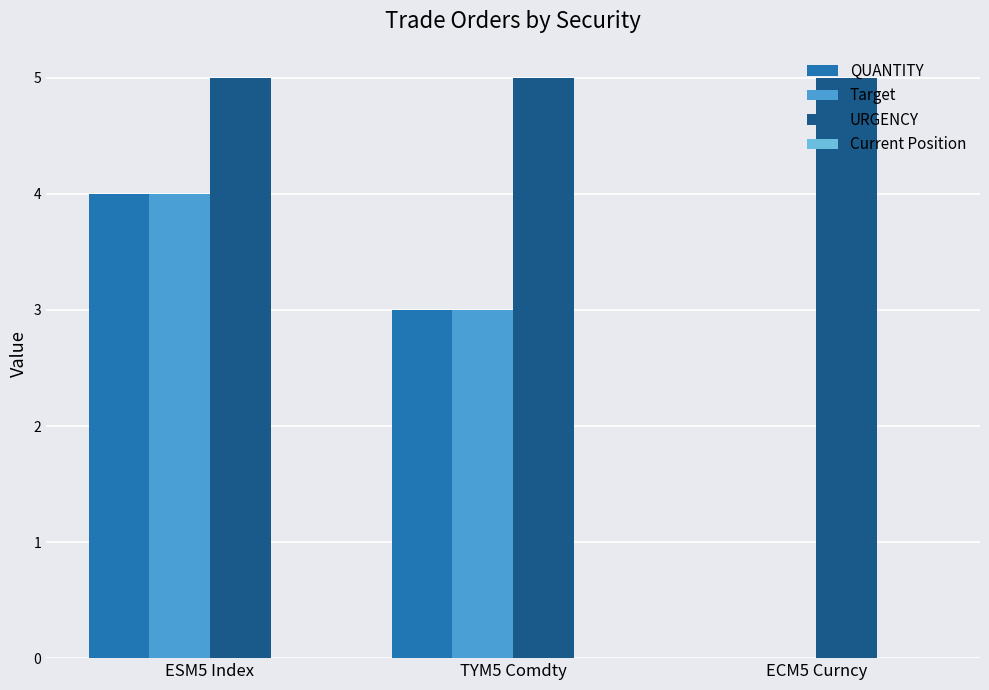

Reading left to right, what are all the values shown in this chart?

QUANTITY: ESM5 Index=4	TYM5 Comdty=3	ECM5 Curncy=0
Target: ESM5 Index=4	TYM5 Comdty=3	ECM5 Curncy=0
URGENCY: ESM5 Index=5	TYM5 Comdty=5	ECM5 Curncy=5